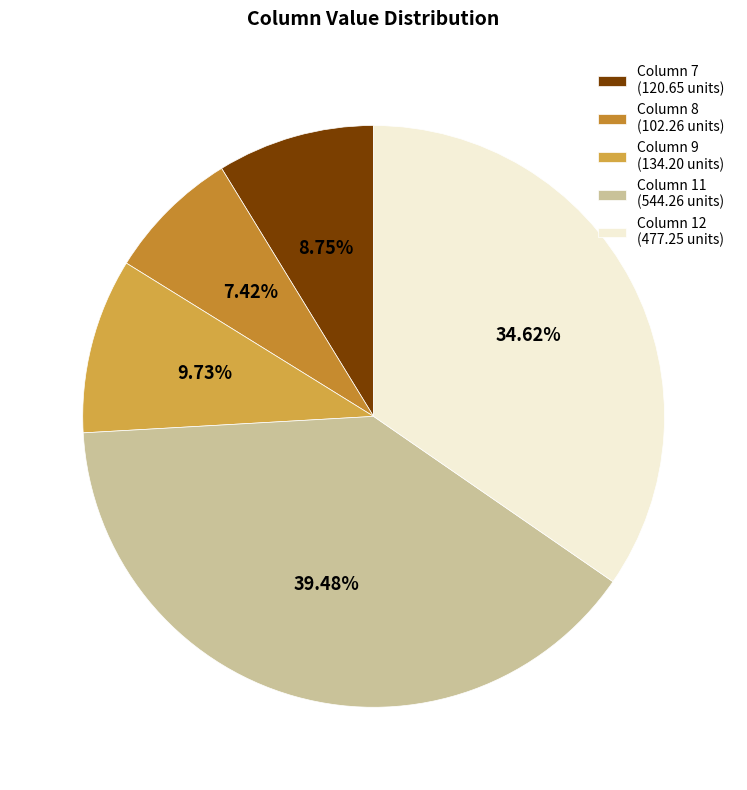

How many segments does this pie chart have?

5